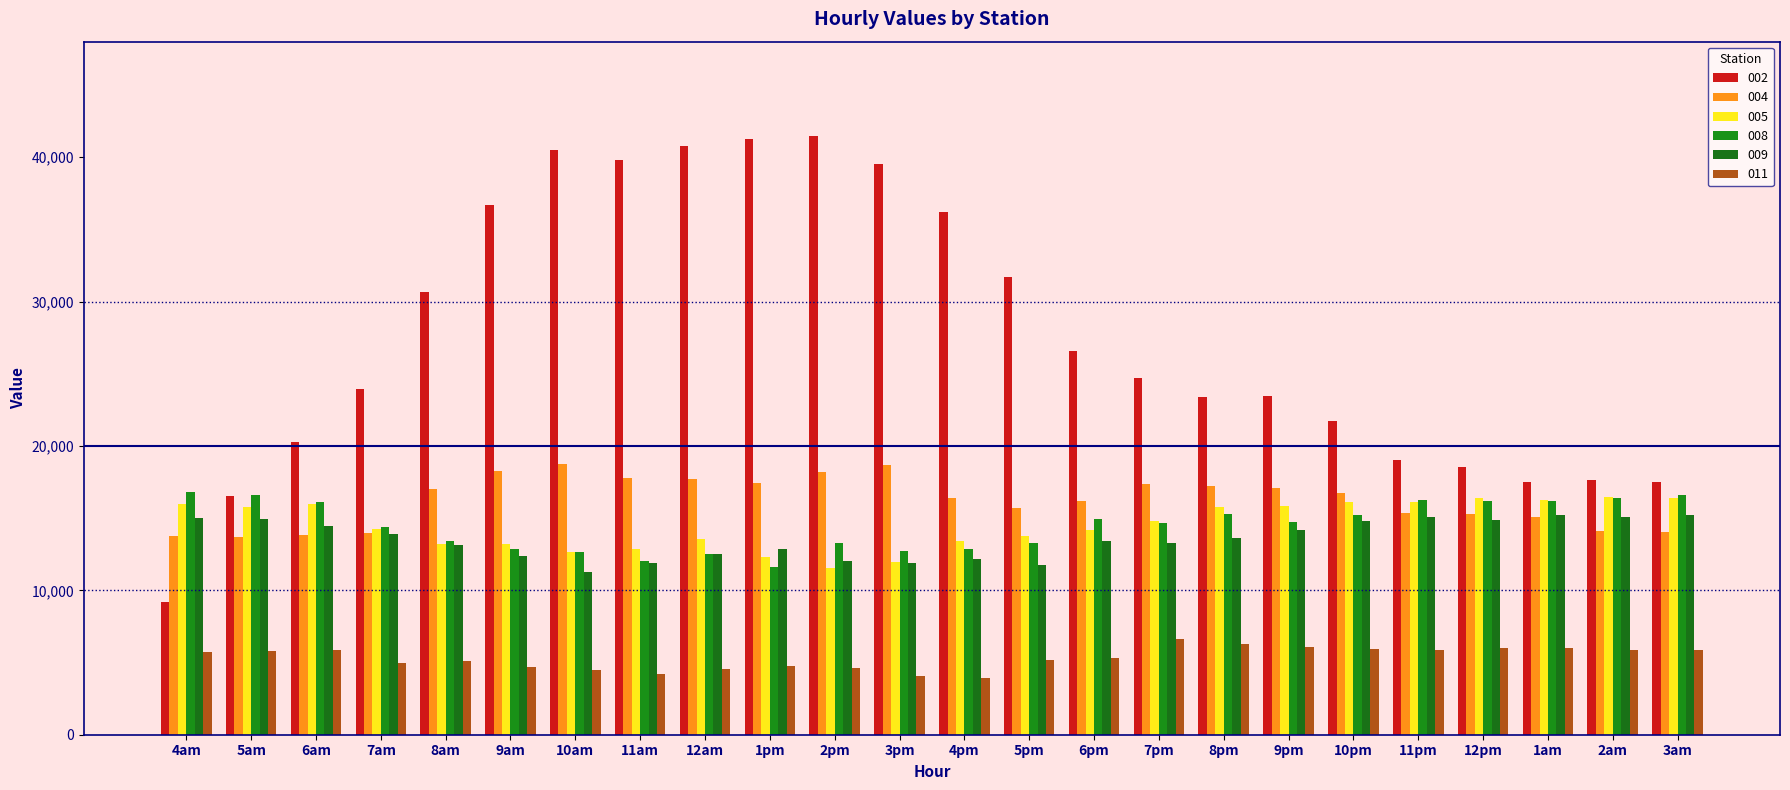

At which label does 004 first exceed 16716?

8am